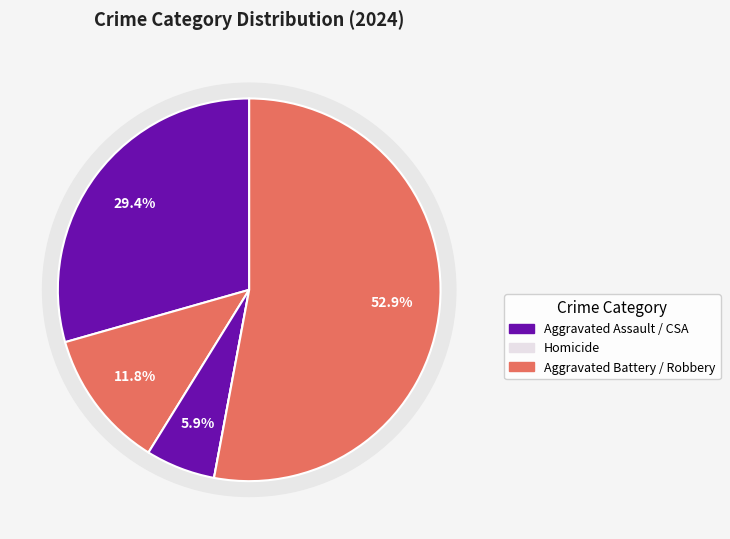

What is the largest slice in the pie chart?

Robbery